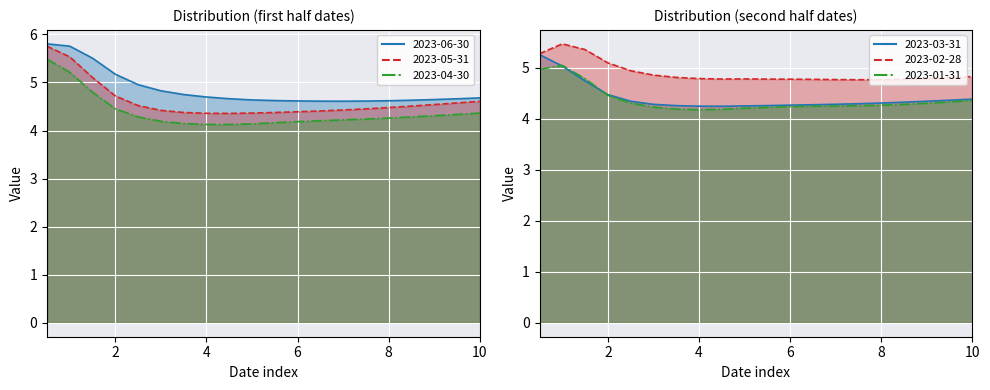

At how many categories does at least one series exceed 5?

4